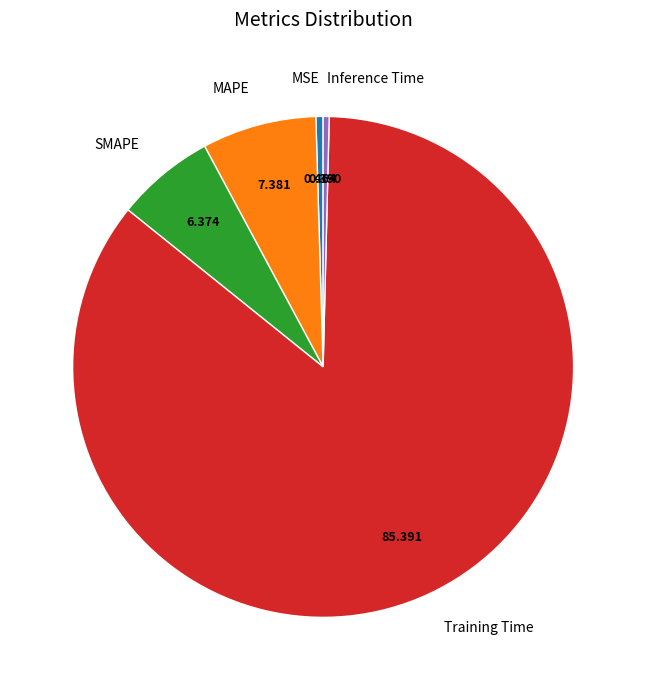

Count the number of slices in the pie.

5